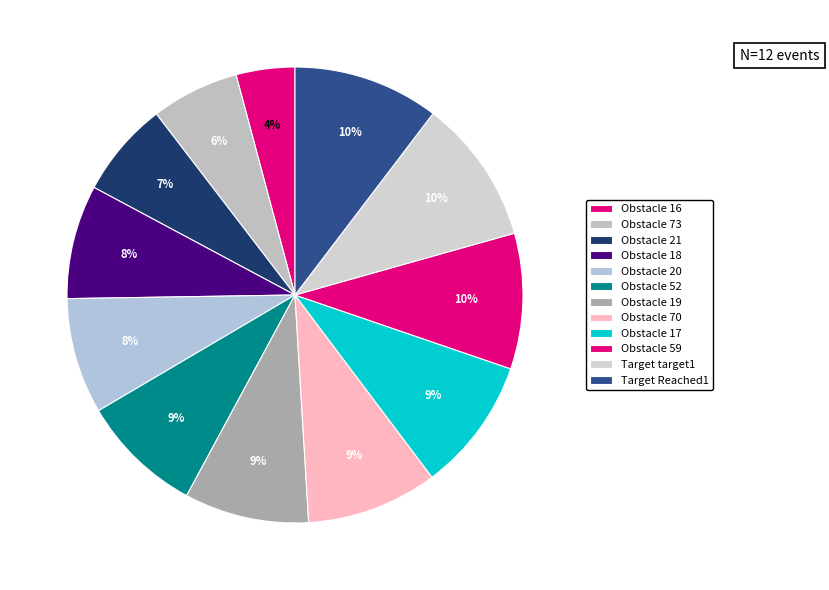

How many segments does this pie chart have?

12